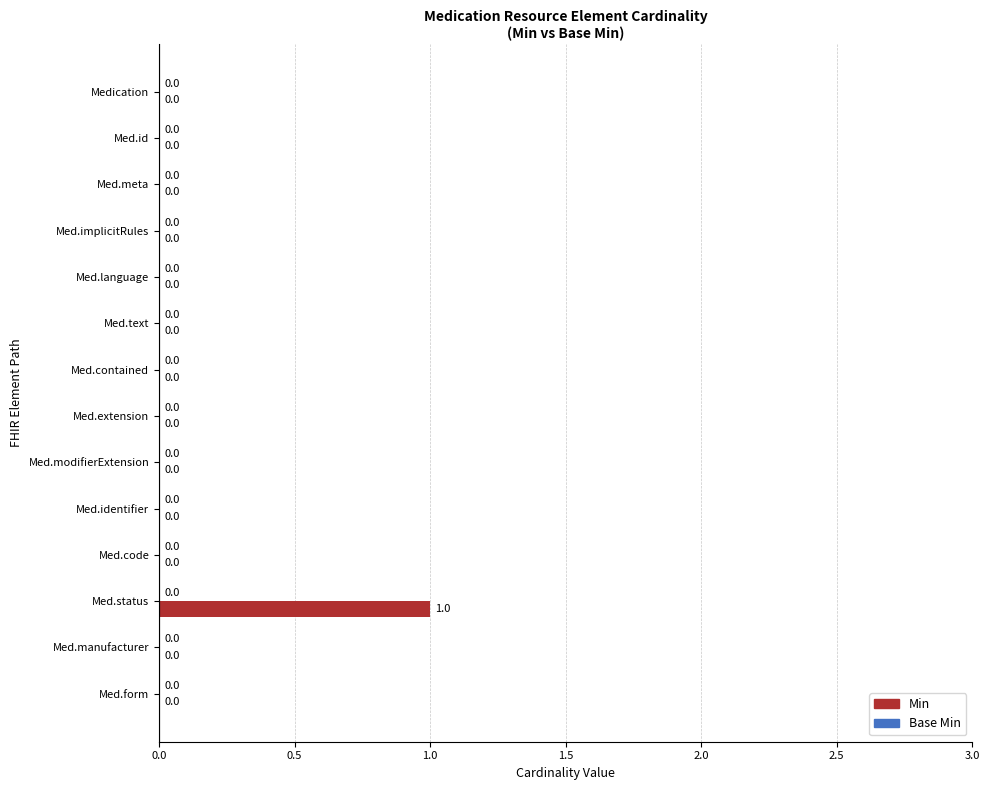

How many values are between 0 and 1?

14